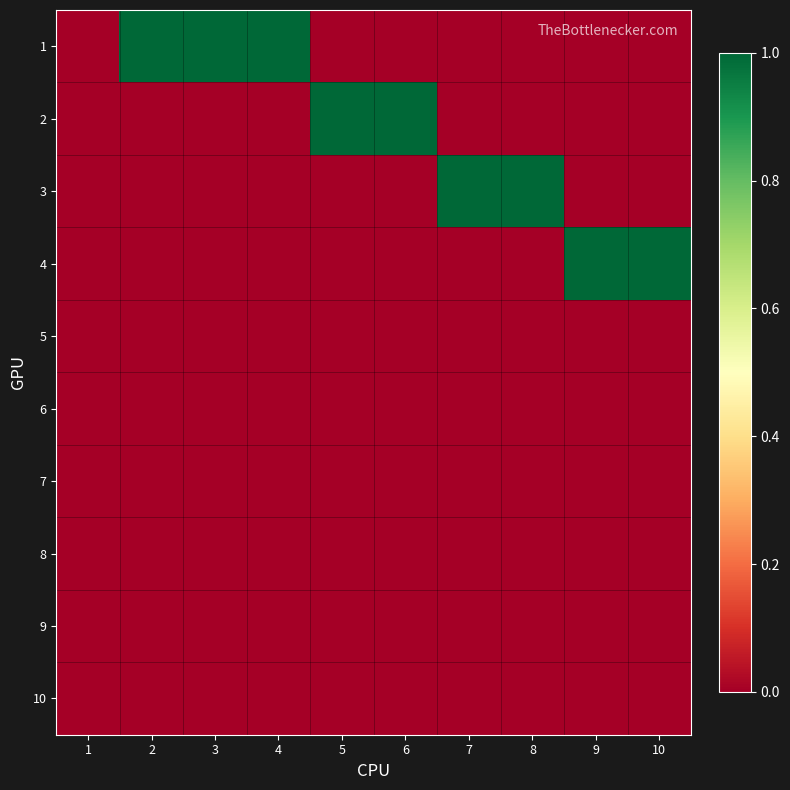

Reading left to right, transcribe all the data shown in this chart.

1: 1=0	2=1	3=1	4=1	5=0	6=0	7=0	8=0	9=0	10=0
2: 1=0	2=0	3=0	4=0	5=1	6=1	7=0	8=0	9=0	10=0
3: 1=0	2=0	3=0	4=0	5=0	6=0	7=1	8=1	9=0	10=0
4: 1=0	2=0	3=0	4=0	5=0	6=0	7=0	8=0	9=1	10=1
5: 1=0	2=0	3=0	4=0	5=0	6=0	7=0	8=0	9=0	10=0
6: 1=0	2=0	3=0	4=0	5=0	6=0	7=0	8=0	9=0	10=0
7: 1=0	2=0	3=0	4=0	5=0	6=0	7=0	8=0	9=0	10=0
8: 1=0	2=0	3=0	4=0	5=0	6=0	7=0	8=0	9=0	10=0
9: 1=0	2=0	3=0	4=0	5=0	6=0	7=0	8=0	9=0	10=0
10: 1=0	2=0	3=0	4=0	5=0	6=0	7=0	8=0	9=0	10=0